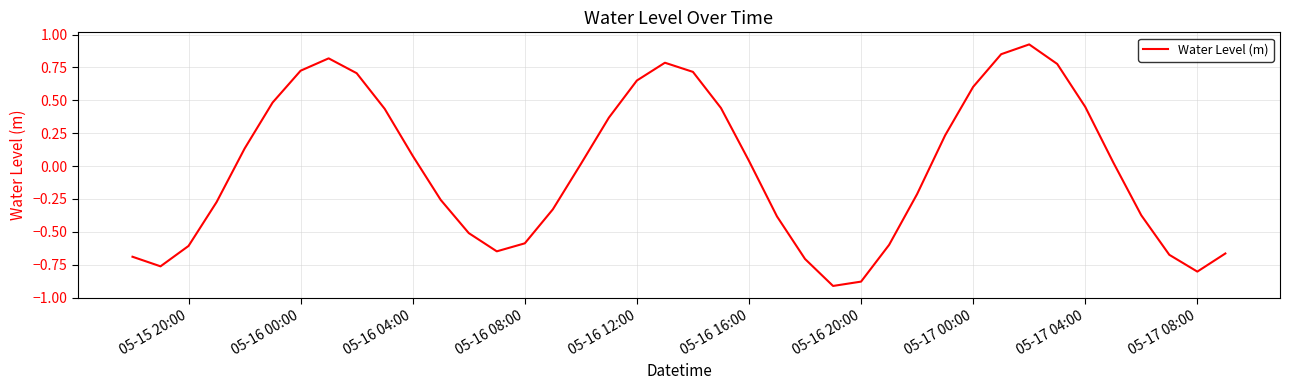

What is the difference between the maximum and minimum values?

1.8